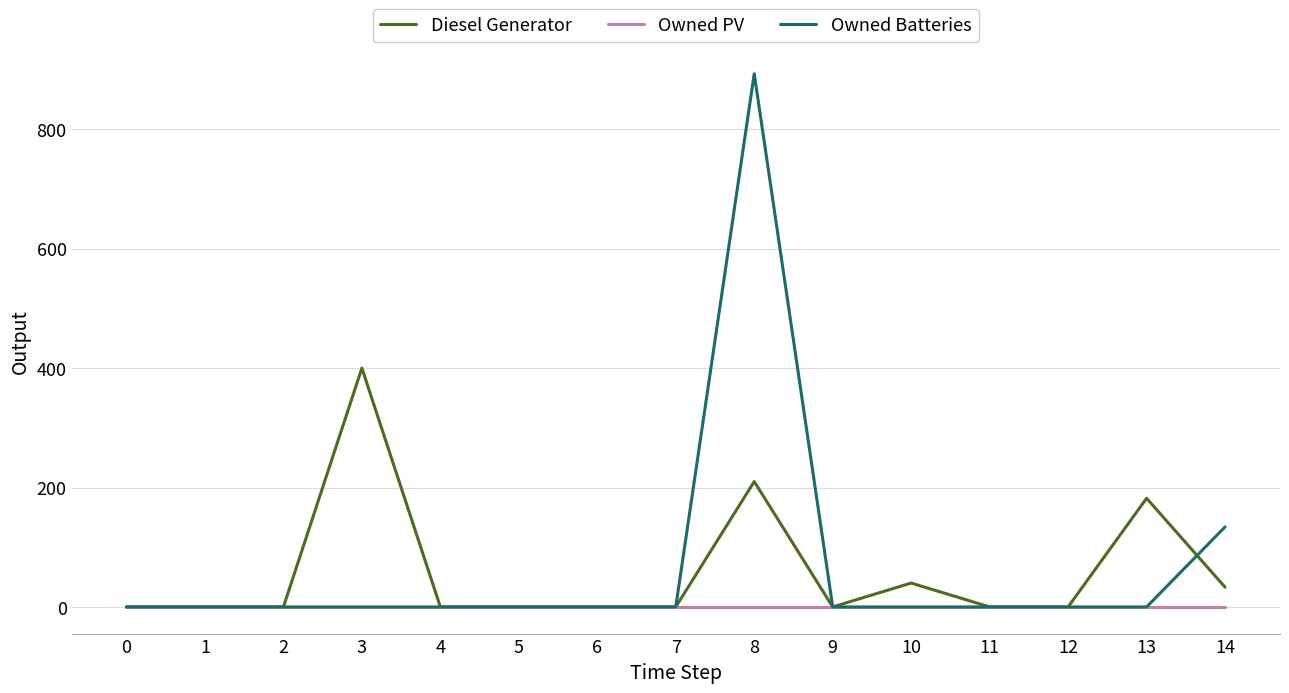

Rank the series at 8 from highest to lowest value.

Owned Batteries, Diesel Generator, Owned PV